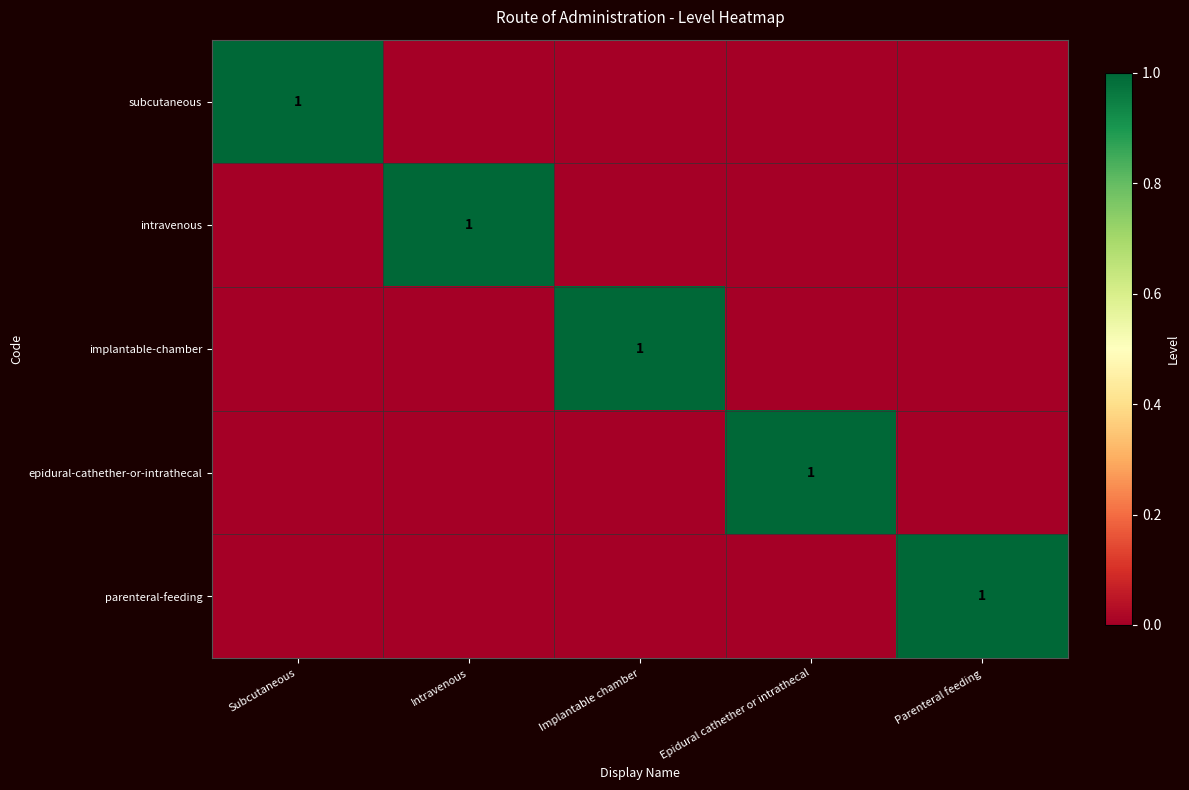

Is it true that intravenous equals 1 at Intravenous?

True